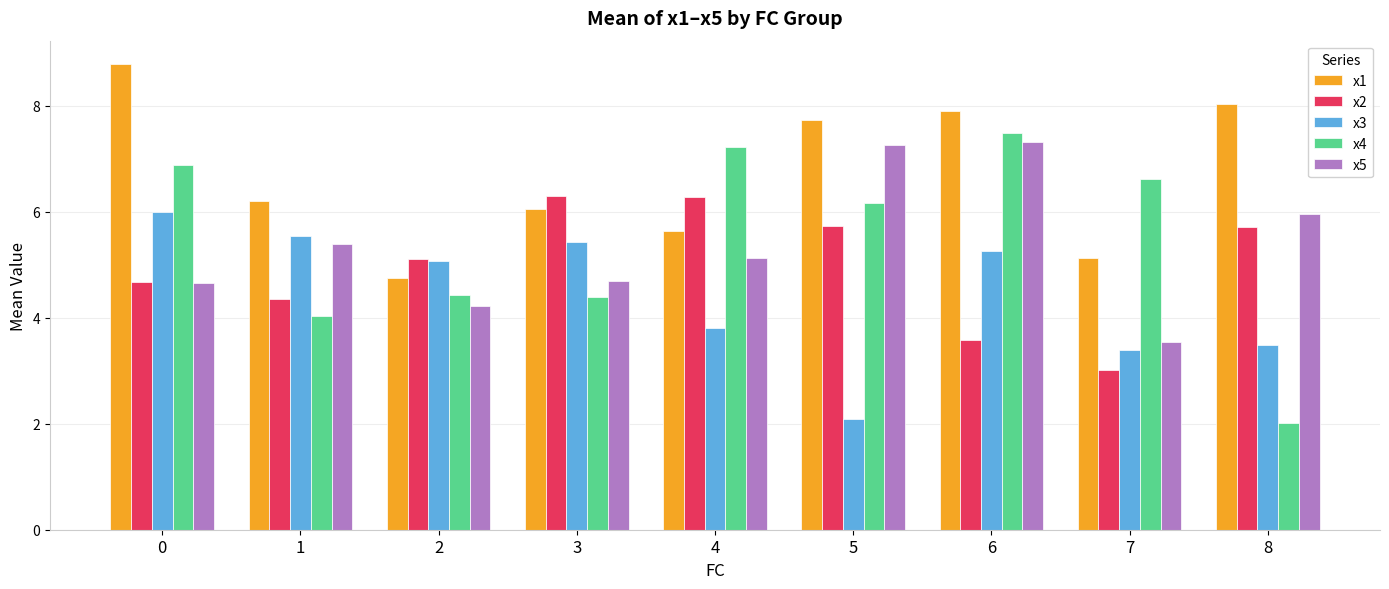

What is the value of the x4 bar at the 3rd from the left?

4.4